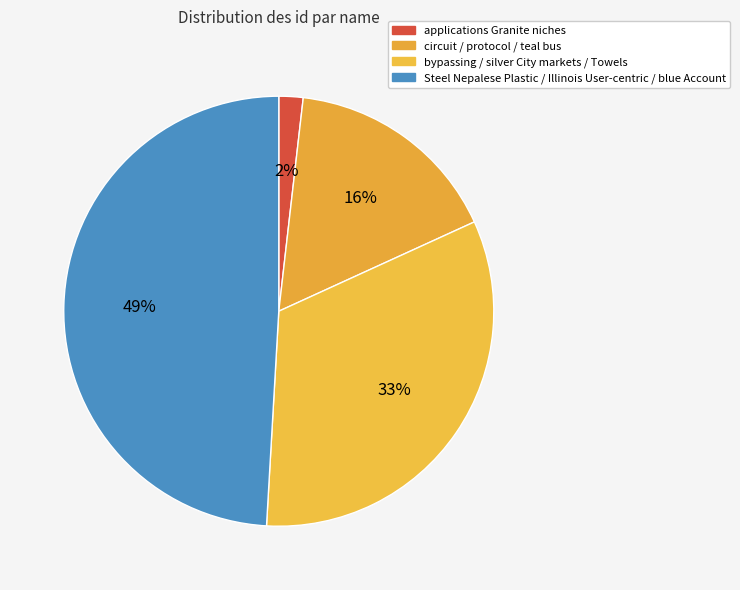

How many segments does this pie chart have?

4